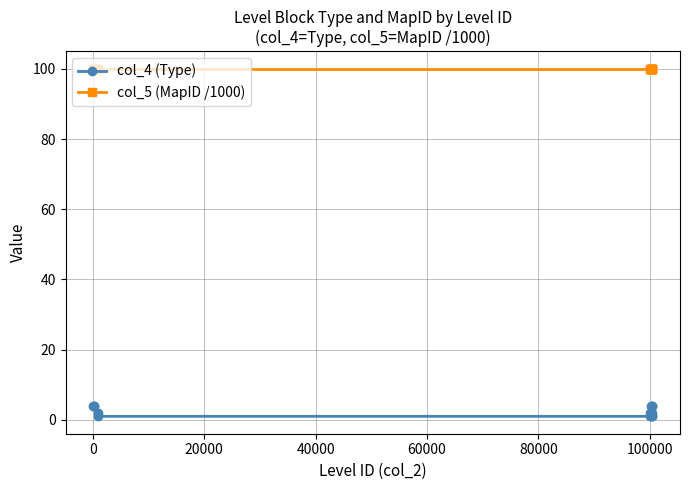

Which series has the largest range (max minus min)?

col_4 (Type)